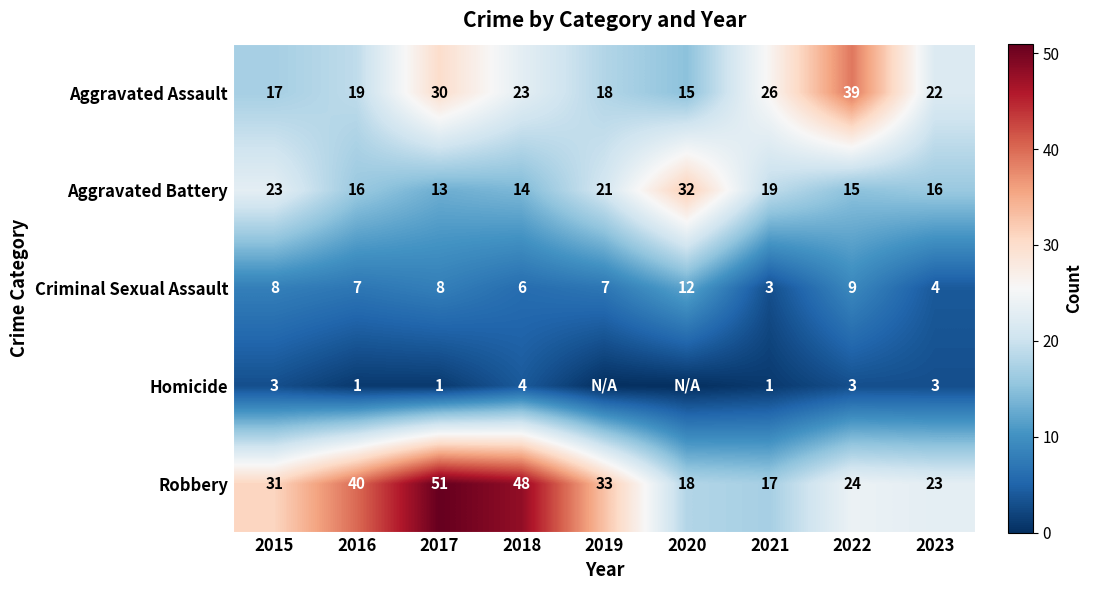

Between 2021 and 2022, which series saw the biggest shift?

Aggravated Assault